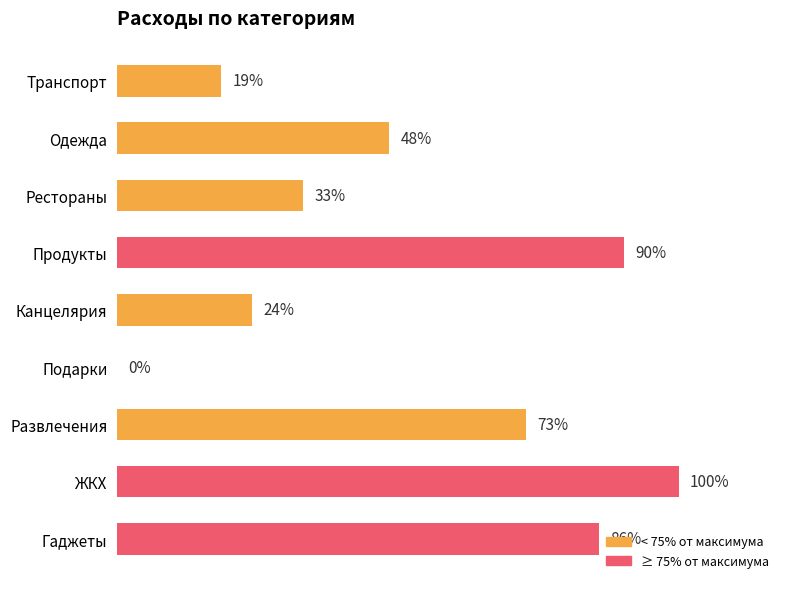

Are the bars horizontal?

Yes